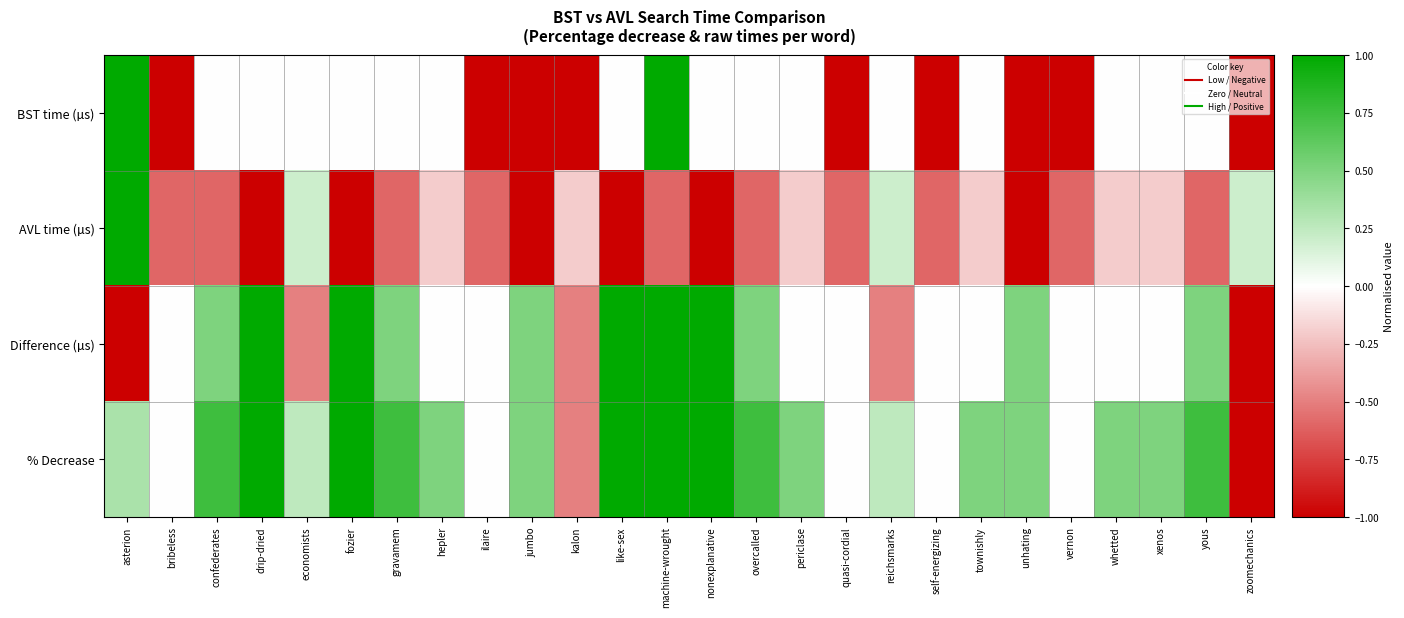

Reading left to right, transcribe all the data shown in this chart.

BST time (µs): asterion=1.0	bribeless=-1.0	confederates=0.0	drip-dried=0.0	economists=0.0	fozier=0.0	gravamem=0.0	hepler=0.0	ilaire=-1.0	jumbo=-1.0	kalon=-1.0	like-sex=0.0	machine-wrought=1.0	nonexplanative=0.0	overcalled=0.0	periclase=0.0	quasi-cordial=-1.0	reichsmarks=0.0	self-energizing=-1.0	townishly=0.0	unhating=-1.0	vernon=-1.0	whetted=0.0	xenos=0.0	yous=0.0	zoomechanics=-1.0
AVL time (µs): asterion=1.0	bribeless=-0.6	confederates=-0.6	drip-dried=-1.0	economists=0.2	fozier=-1.0	gravamem=-0.6	hepler=-0.2	ilaire=-0.6	jumbo=-1.0	kalon=-0.2	like-sex=-1.0	machine-wrought=-0.6	nonexplanative=-1.0	overcalled=-0.6	periclase=-0.2	quasi-cordial=-0.6	reichsmarks=0.2	self-energizing=-0.6	townishly=-0.2	unhating=-1.0	vernon=-0.6	whetted=-0.2	xenos=-0.2	yous=-0.6	zoomechanics=0.2
Difference (µs): asterion=-1.0	bribeless=0.0	confederates=0.5	drip-dried=1.0	economists=-0.5	fozier=1.0	gravamem=0.5	hepler=0.0	ilaire=0.0	jumbo=0.5	kalon=-0.5	like-sex=1.0	machine-wrought=1.0	nonexplanative=1.0	overcalled=0.5	periclase=0.0	quasi-cordial=0.0	reichsmarks=-0.5	self-energizing=0.0	townishly=0.0	unhating=0.5	vernon=0.0	whetted=0.0	xenos=0.0	yous=0.5	zoomechanics=-1.0
% Decrease: asterion=0.3	bribeless=0.0	confederates=0.8	drip-dried=1.0	economists=0.2	fozier=1.0	gravamem=0.8	hepler=0.5	ilaire=0.0	jumbo=0.5	kalon=-0.5	like-sex=1.0	machine-wrought=1.0	nonexplanative=1.0	overcalled=0.8	periclase=0.5	quasi-cordial=0.0	reichsmarks=0.2	self-energizing=0.0	townishly=0.5	unhating=0.5	vernon=0.0	whetted=0.5	xenos=0.5	yous=0.8	zoomechanics=-1.0